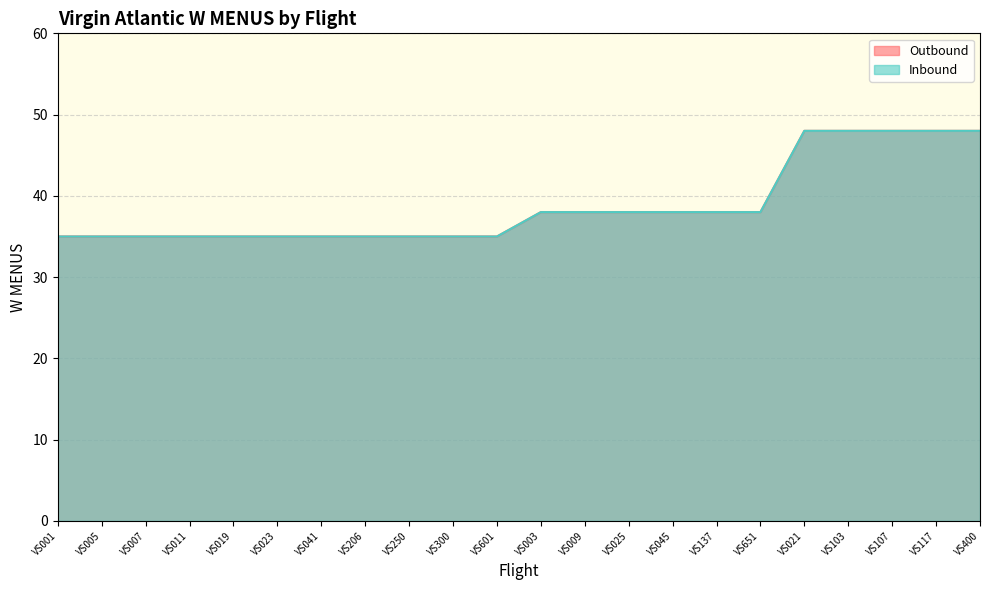

The value of Inbound W MENUS at VS019 is 35. True or false?

True